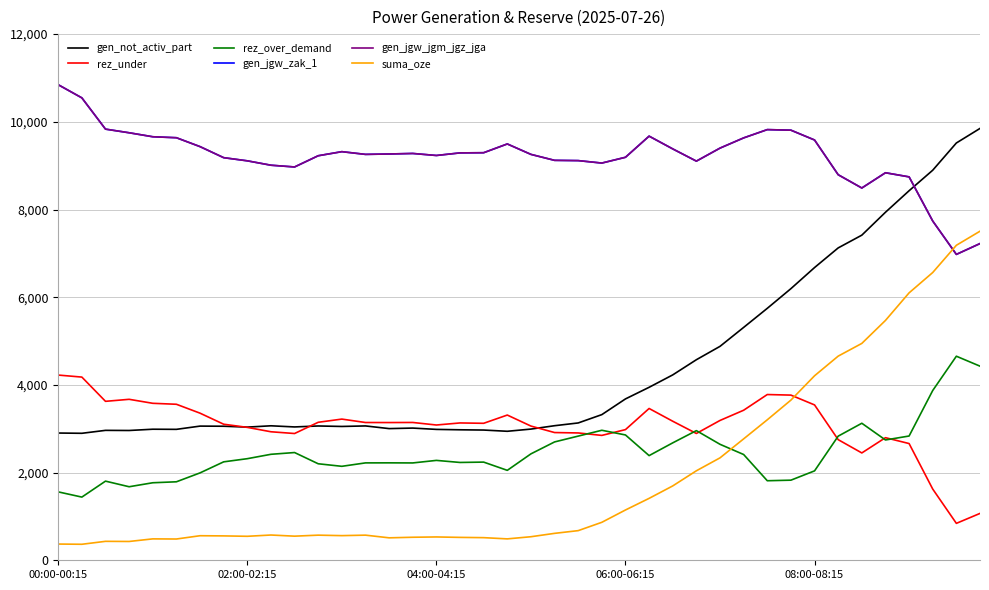

At which category is the sum across all series the highest?

36